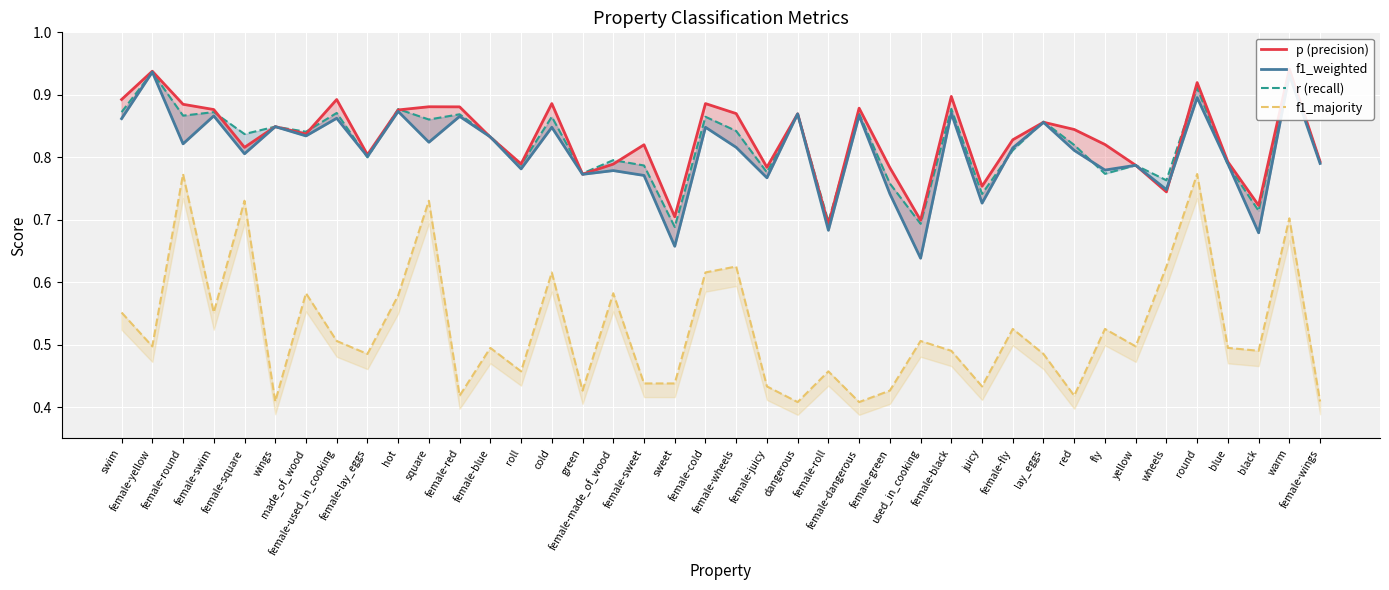

Is it true that f1_weighted equals 1.2 at female-made_of_wood?

False